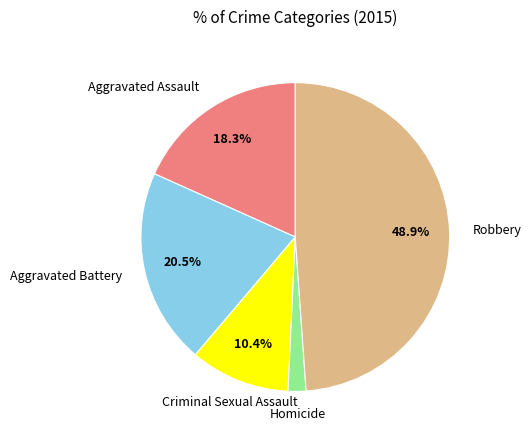

To the nearest percent, what is the average slice percentage?

20%